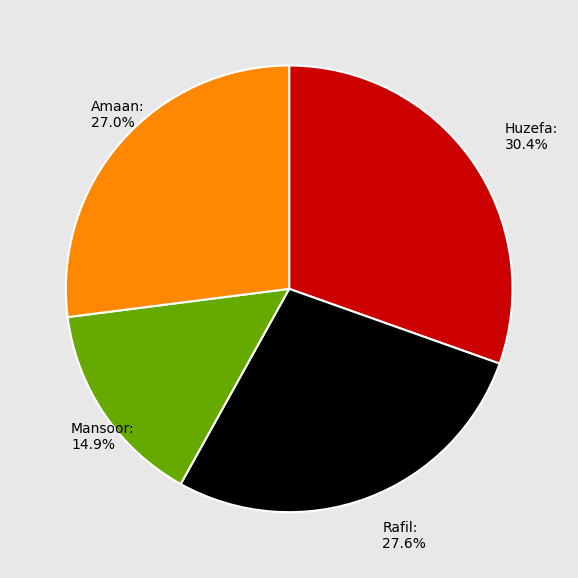

Is it true that Amaan is 27% of the pie?

True